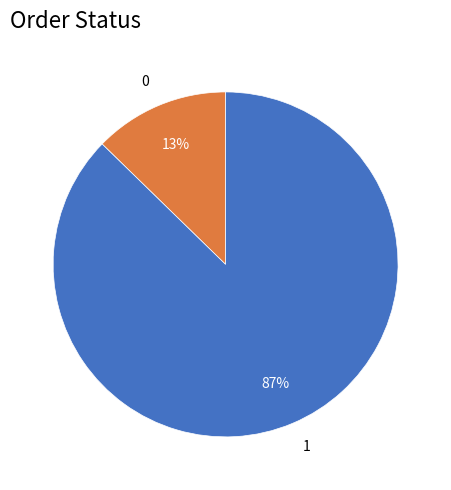

True or false: 1 accounts for 87% of the total.

True